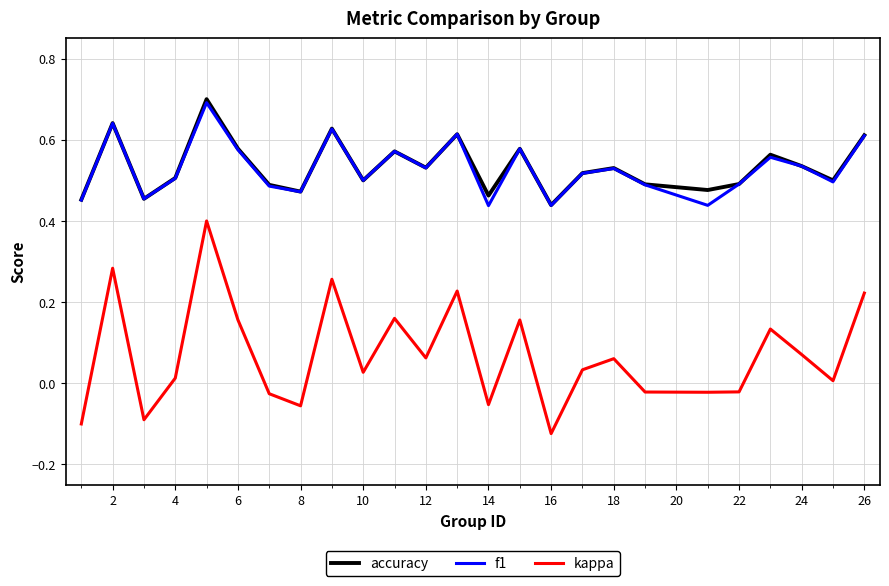

True or false: f1 and kappa cross at least once.

False